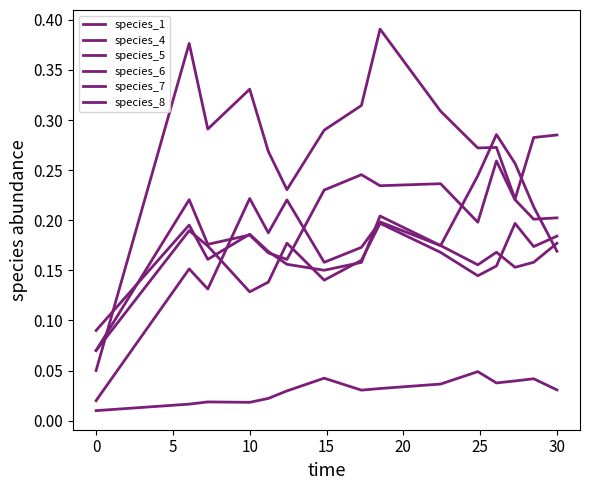

True or false: species_5 and species_6 cross at least once.

False